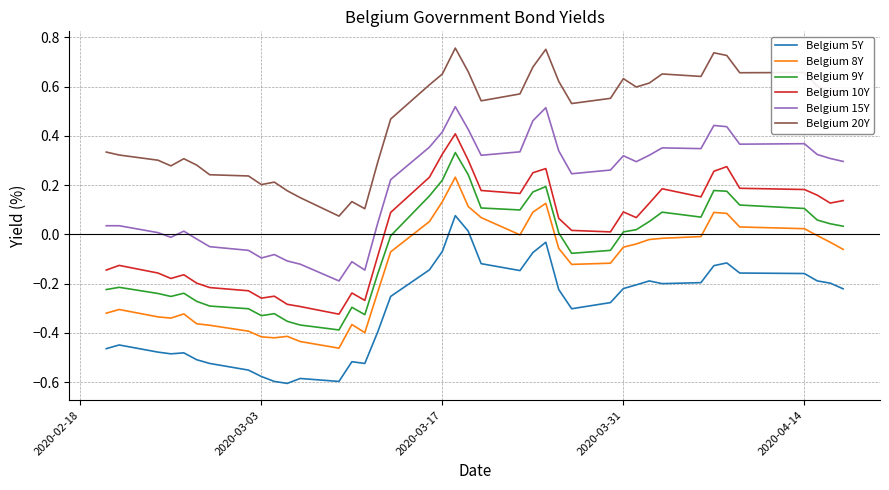

List the series in order of their peak value, highest first.

Belgium 20Y, Belgium 15Y, Belgium 10Y, Belgium 9Y, Belgium 8Y, Belgium 5Y